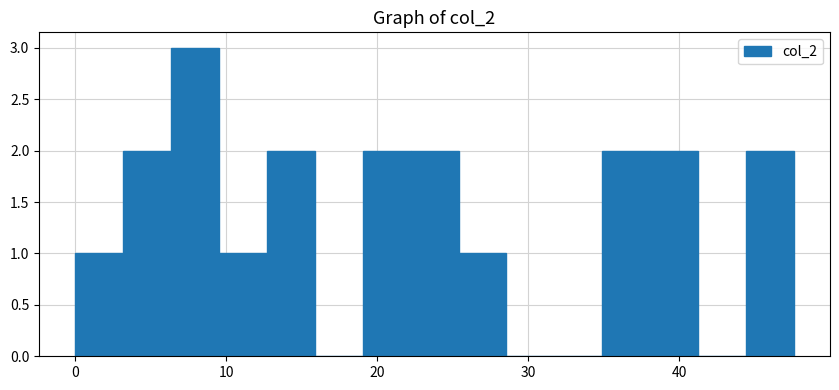

Read against the x-axis, roughly where is the centre of the tallest bar?

8